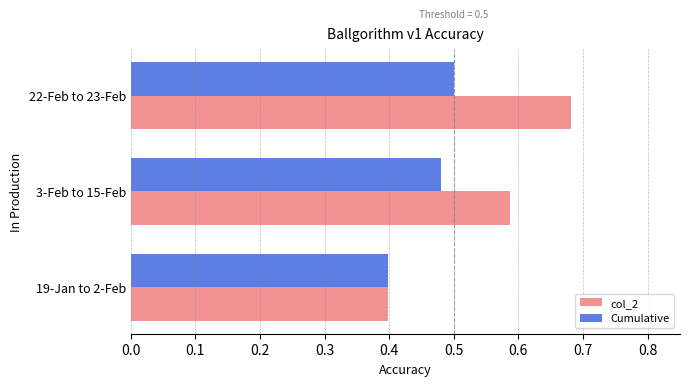

At which category is the sum across all series the highest?

22-Feb to 23-Feb